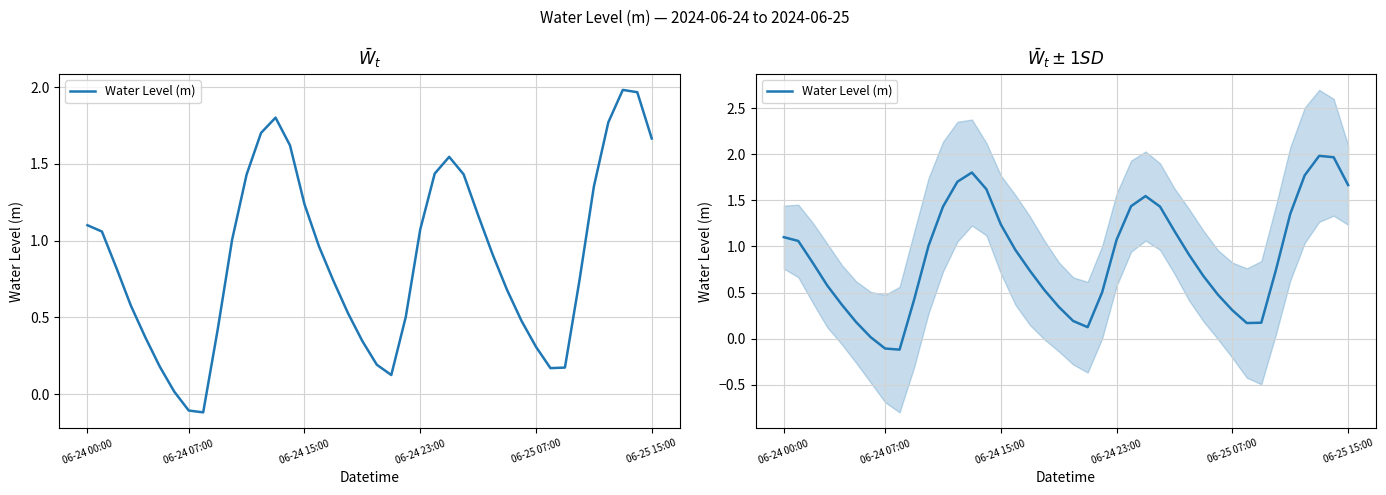

Where is the first local maximum?

13